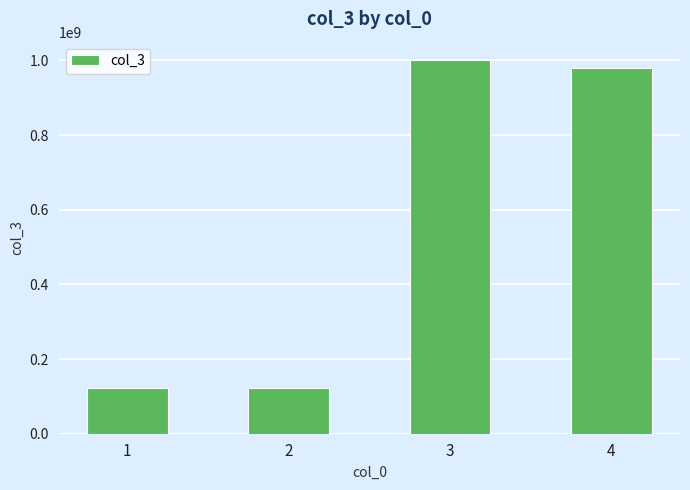

How many values are below 980809000?

2